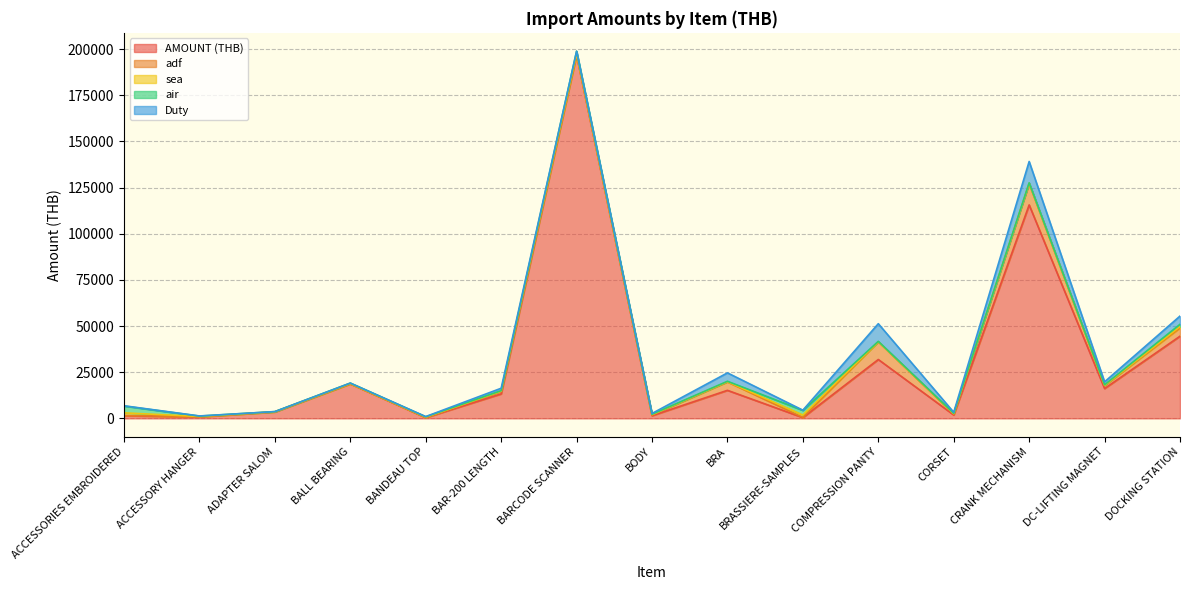

Reading left to right, list all the values displayed in this chart.

AMOUNT (THB): 1411.2	788.4	3475.0	18691.5	383.5	13248.0	196846.4	1431.4	15172.5	407.0	31875.3	1830.2	115591.9	16144.6	44493.8
adf: 141.1	78.8	0.0	0.0	115.0	1324.8	0.0	429.4	4551.7	122.1	9562.6	549.0	11559.2	1614.5	4449.4
sea: 1426.0	136.0	74.0	131.8	136.0	131.8	745.0	136.0	136.0	1264.0	59.0	136.0	131.8	131.8	745.0
air: 3692.6	217.5	100.0	276.4	217.5	276.4	1253.5	217.5	217.5	2507.5	200.0	217.5	276.4	276.4	1253.5
Duty: 141.1	78.8	0.0	0.0	115.0	1324.8	0.0	429.4	4551.7	122.1	9562.6	549.0	11559.2	1614.5	4449.4